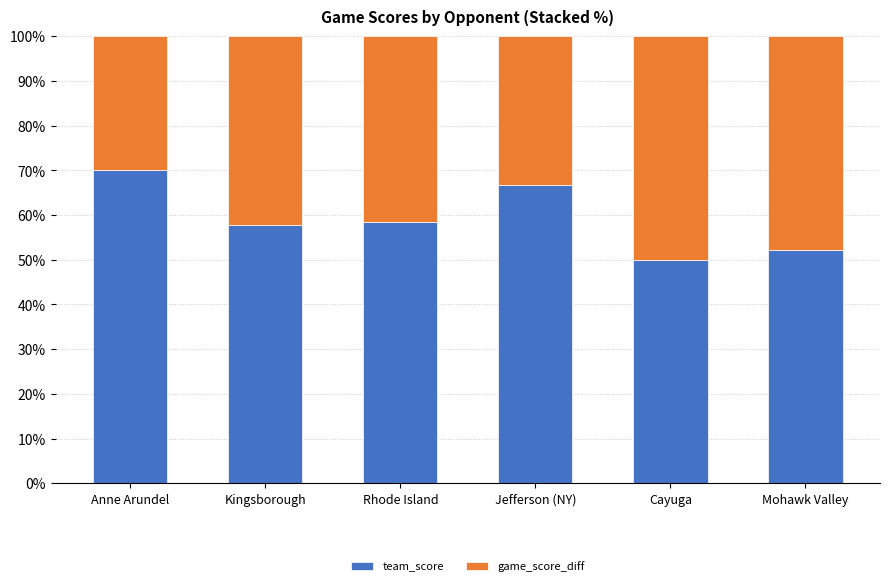

Is it true that team_score equals 12.6 at Mohawk Valley?

False